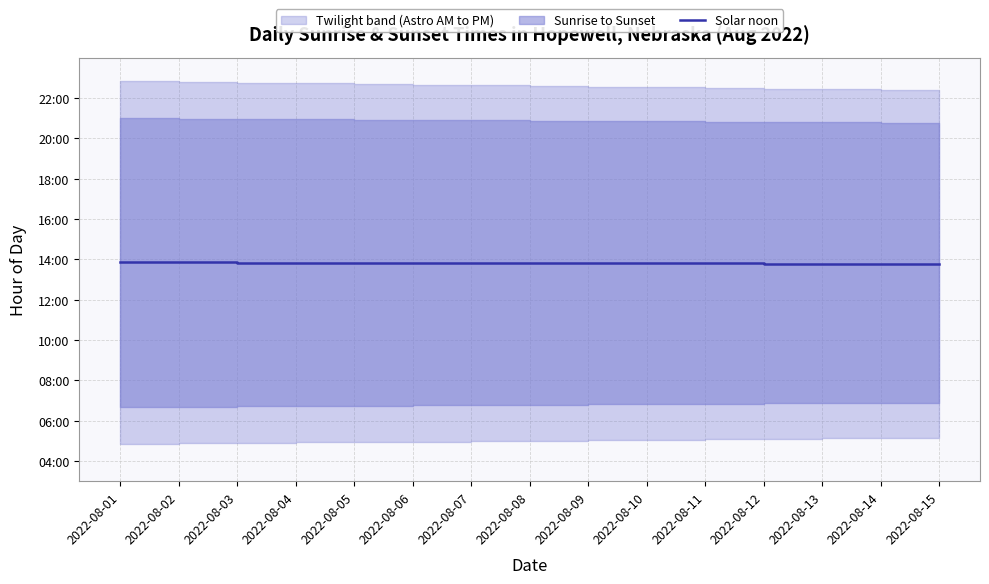

True or false: the data shows 13.8 at 2022-08-09.

True